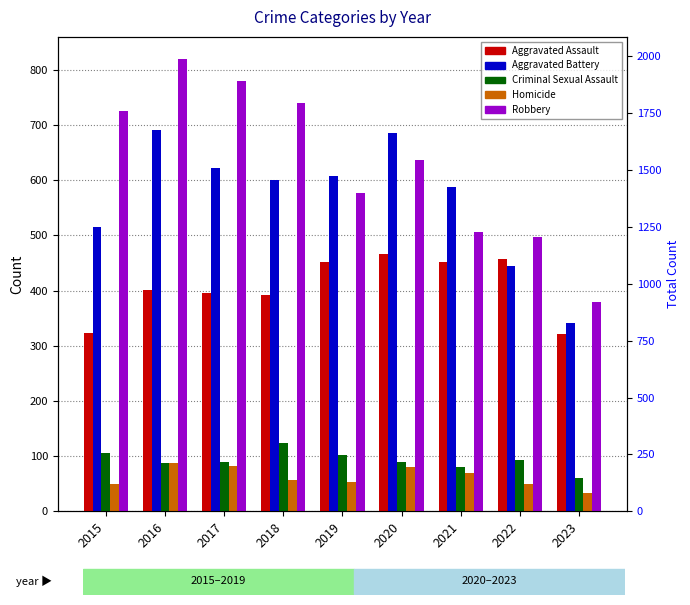

What is the spread (max minus min) of values at 2018?

685